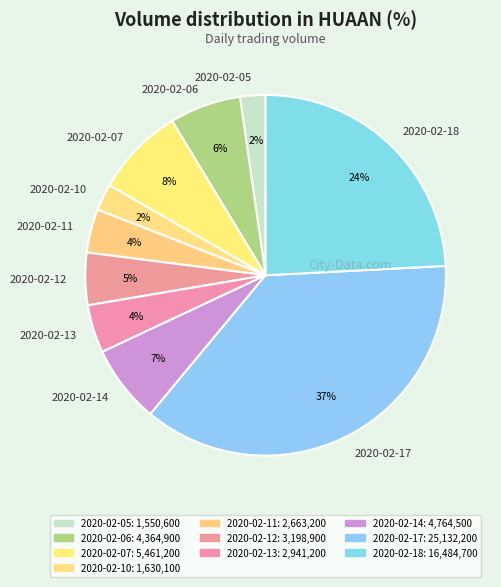

Does 2020-02-14 represent more than half of the total?

No